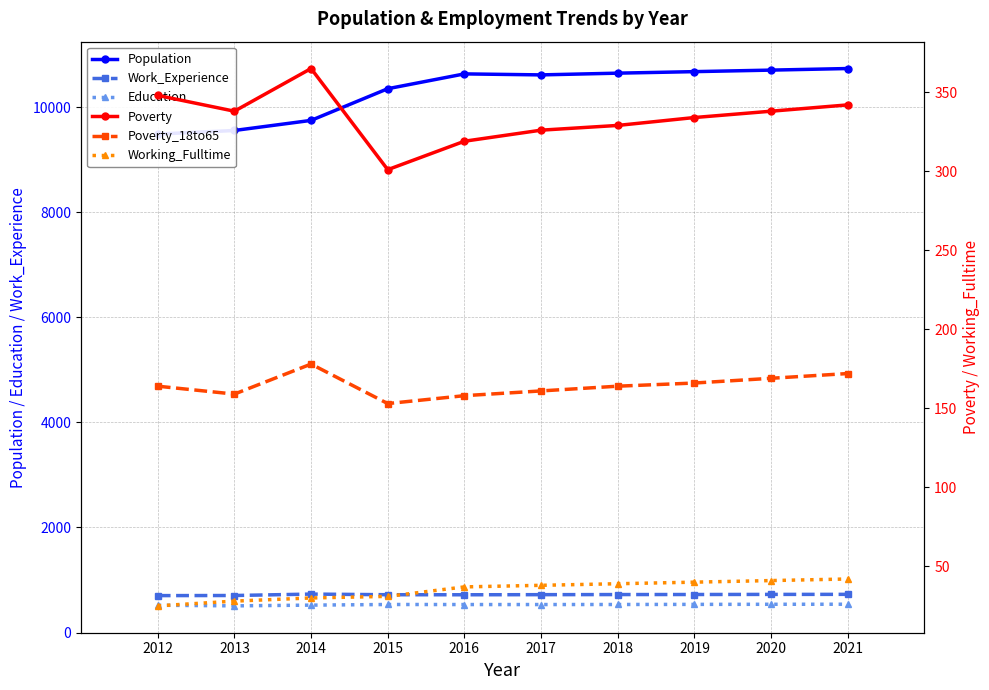

Which series changed the most between 2019 and 2021?

Population